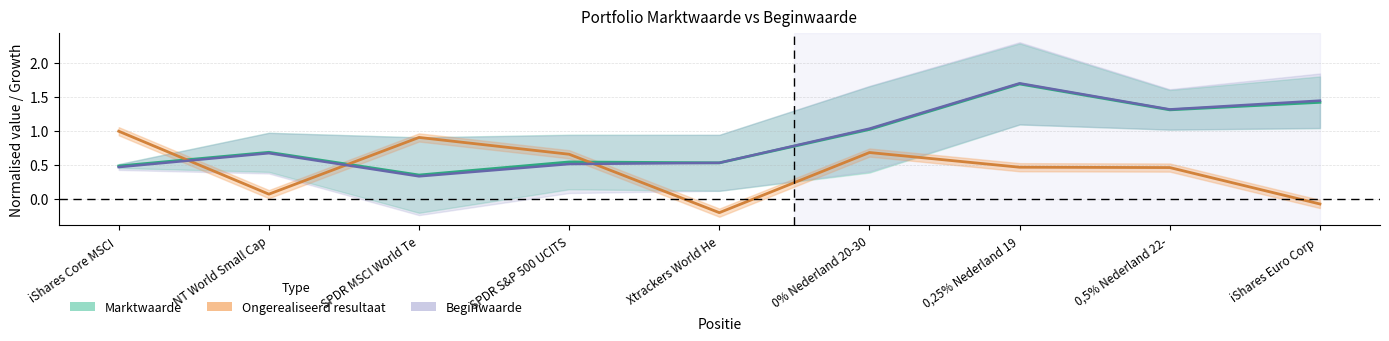

What position from the right is 0,5% Nederland 22-?

2